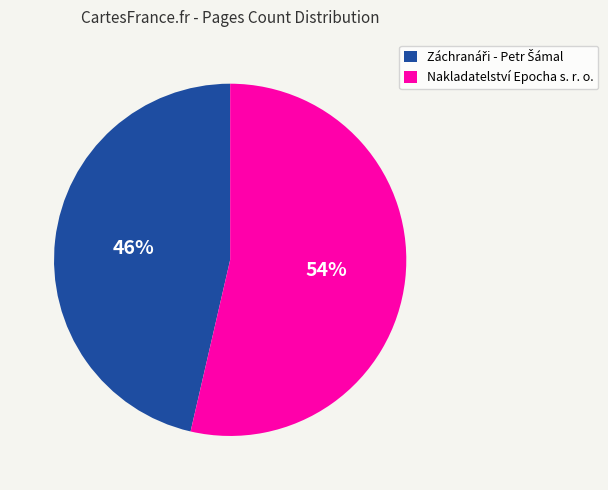

Which slice is the largest?

Nakladatelství Epocha s. r. o.